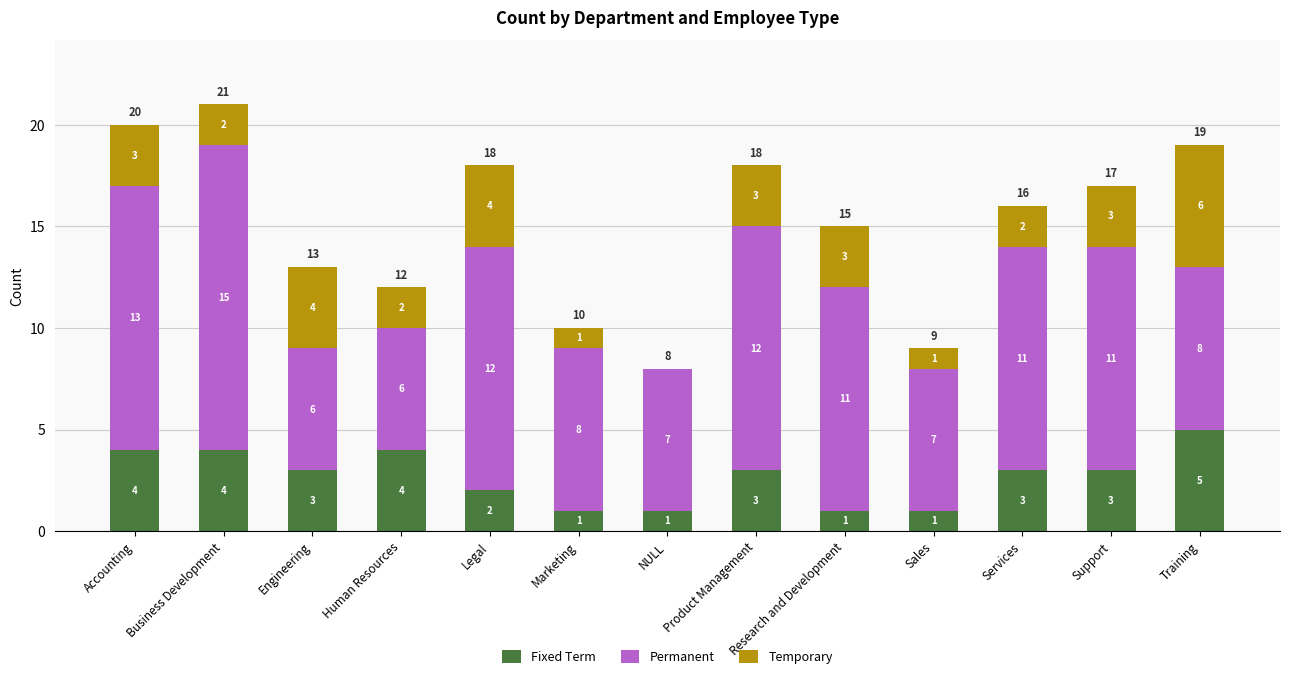

How many categories are shown in the chart?

13